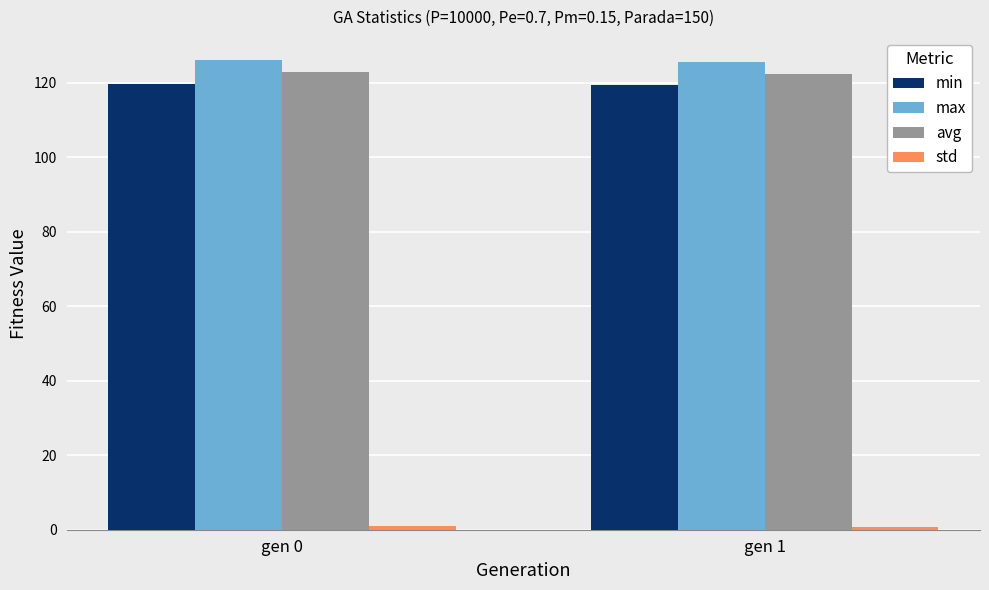

The value of min at gen 1 is 119.3. True or false?

True